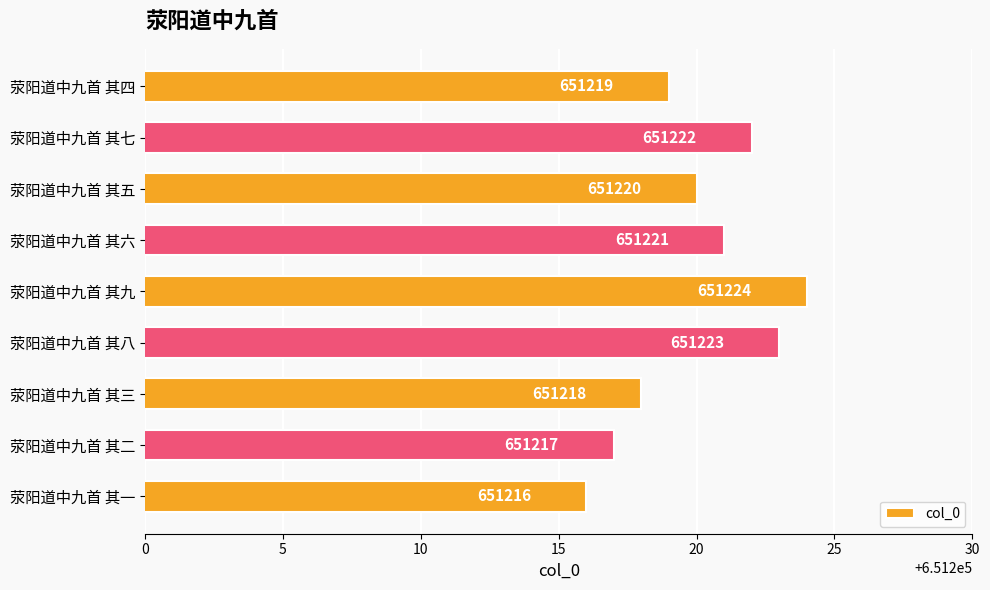

List the labels in order of value, smallest first.

荥阳道中九首 其一, 荥阳道中九首 其二, 荥阳道中九首 其三, 荥阳道中九首 其四, 荥阳道中九首 其五, 荥阳道中九首 其六, 荥阳道中九首 其七, 荥阳道中九首 其八, 荥阳道中九首 其九